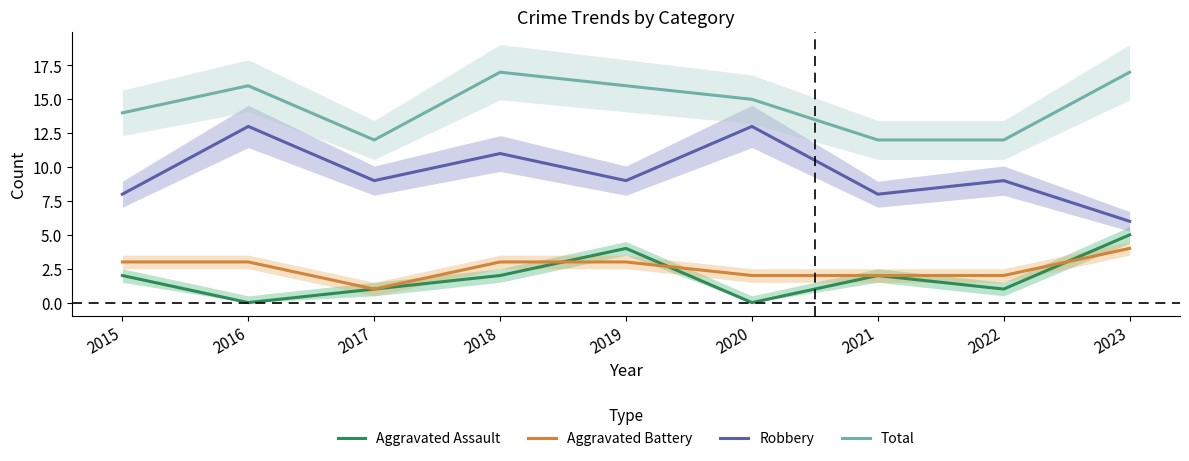

What is the value of the Aggravated Battery point at the 6th from the left?

2